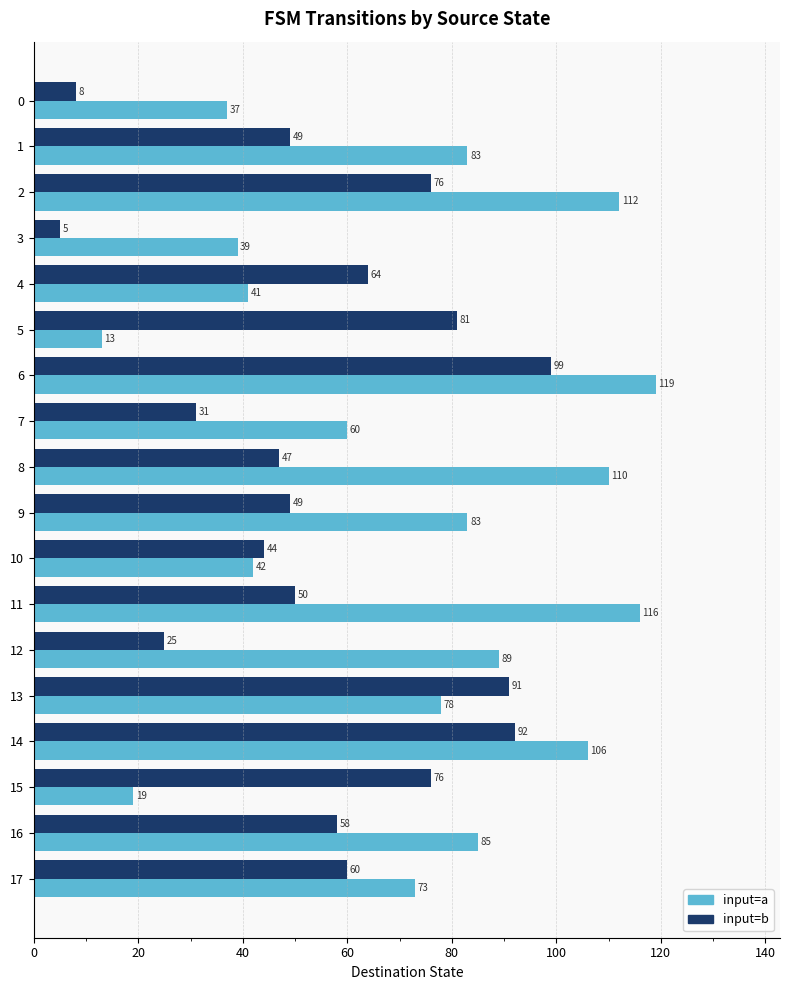

Which series has the widest spread of values?

input=a